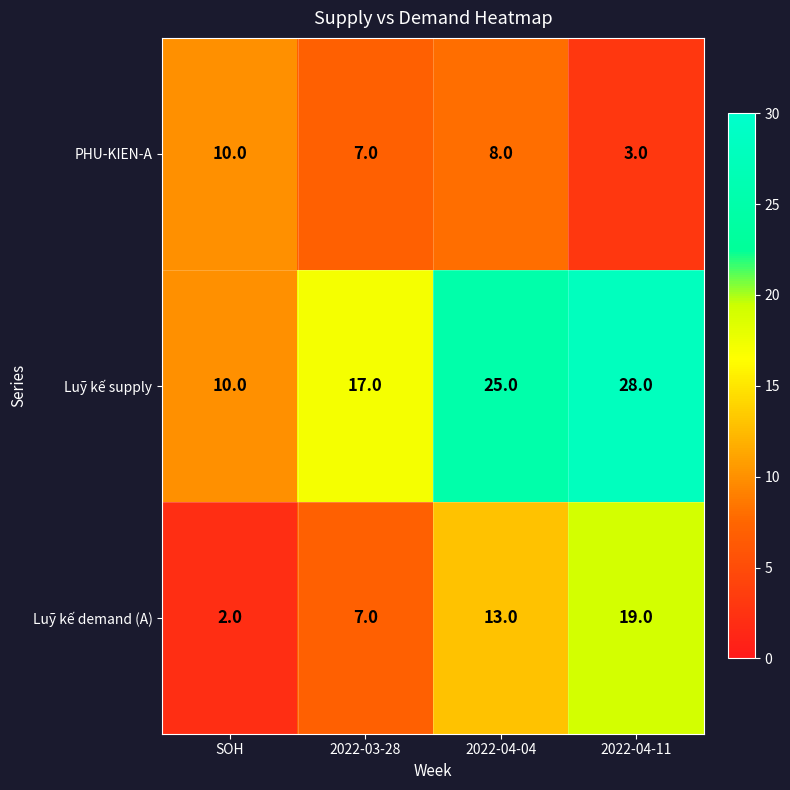

What is the difference between the second highest and second lowest values in the Luỹ kế demand (A) series?

6